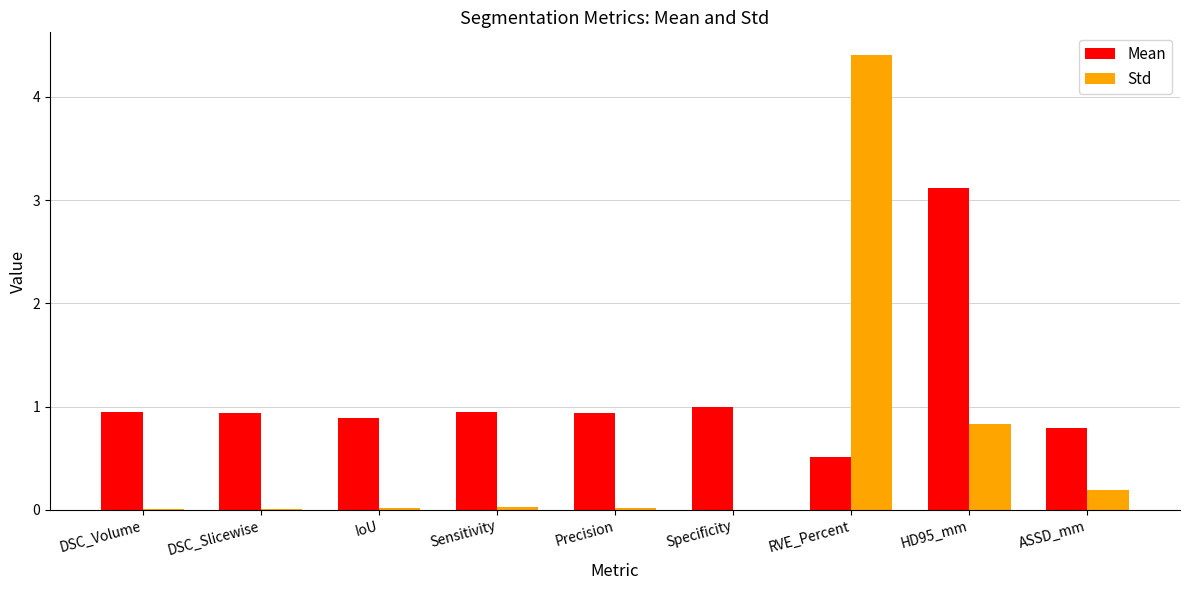

What is the sum of all Std values?

5.5